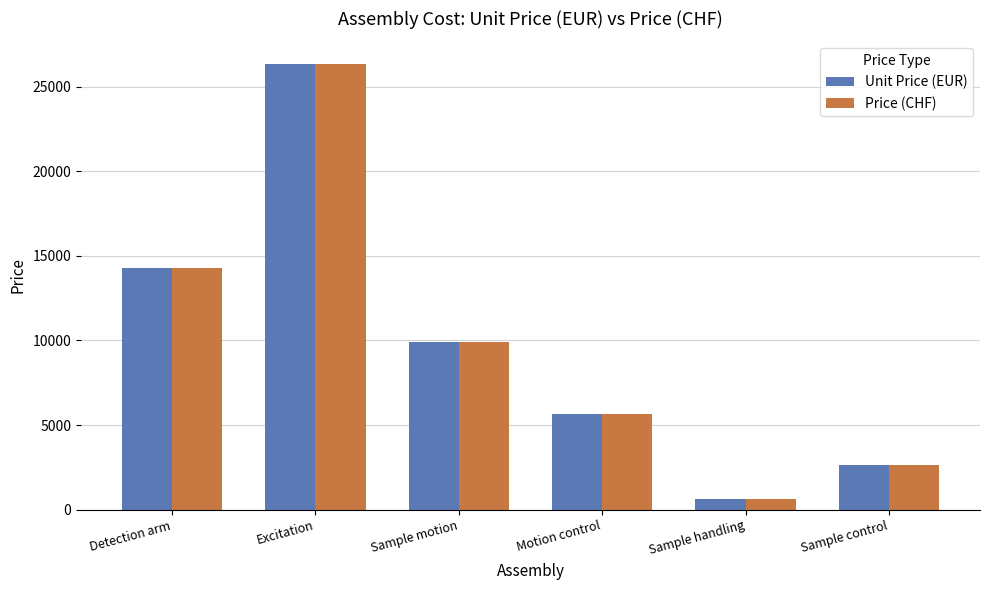

Is the value of Price (CHF) at Sample control greater than the value of Unit Price (EUR) at Detection arm?

No